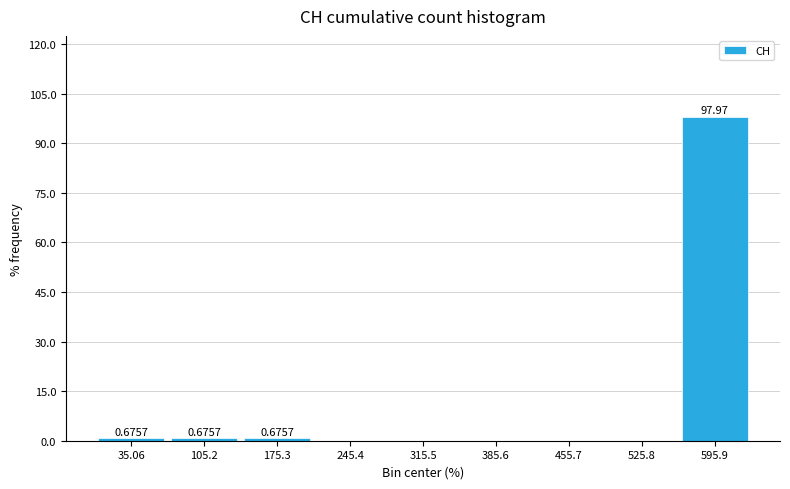

Over which range of the x-axis is the bar tallest?

560 to 630